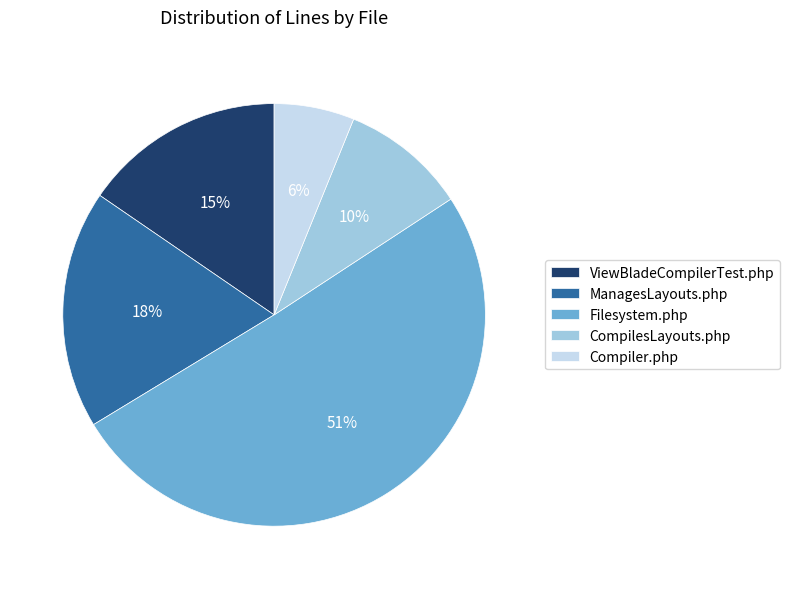

Is there a majority slice in this chart?

Yes